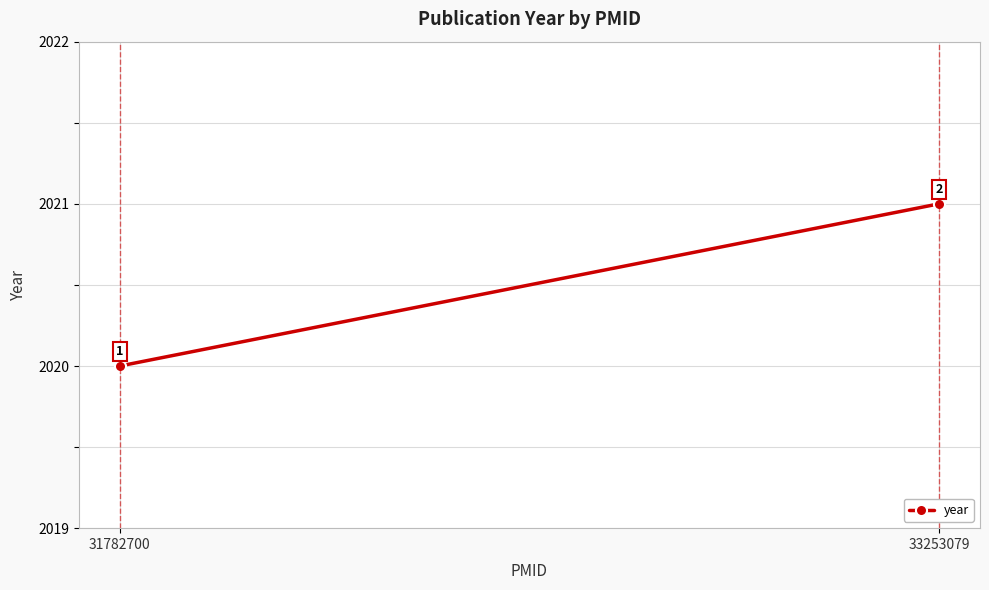

Reading left to right, extract all data points from this chart.

31782700=2020	33253079=2021